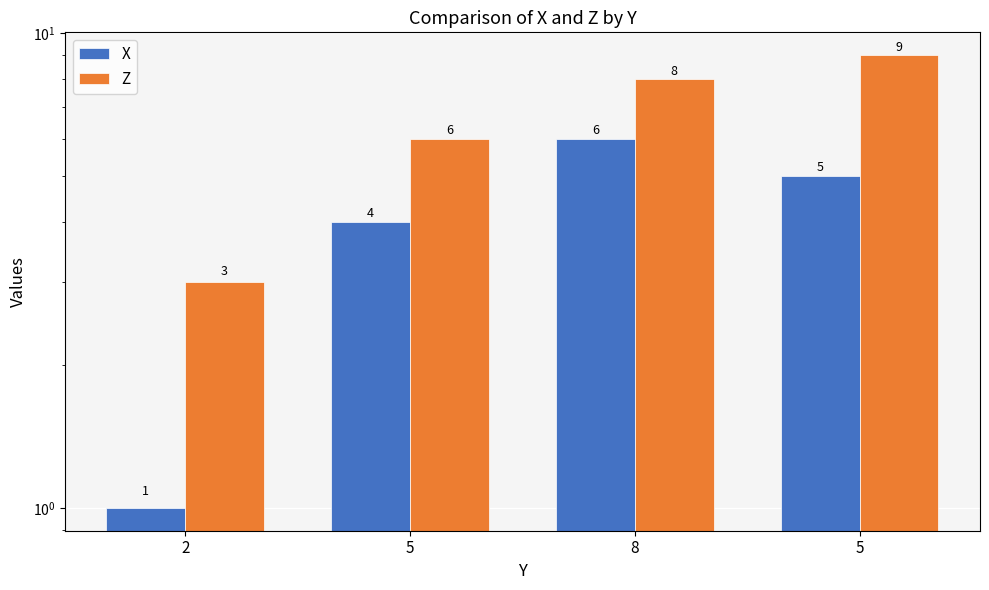

What is the label of the 1st bar from the left?

2